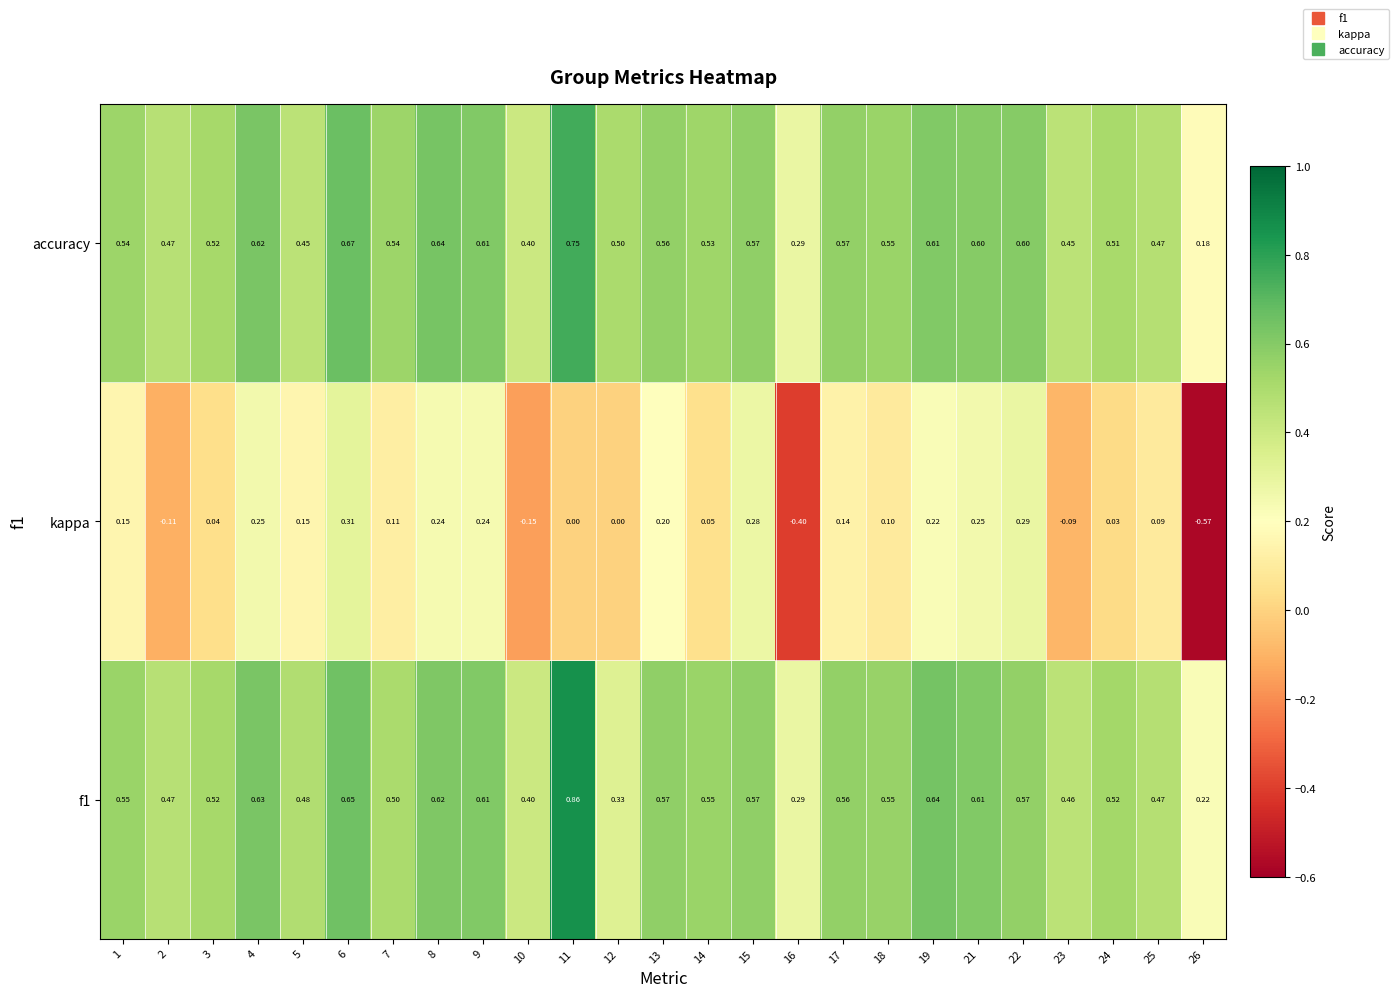

Which series has the largest range (max minus min)?

kappa